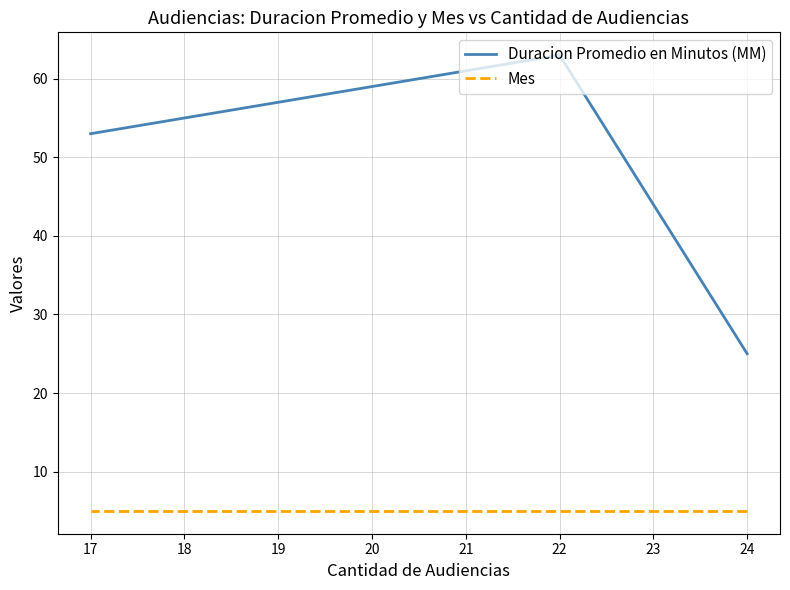

At 22, list the series in order from smallest to largest.

Mes, Duracion Promedio en Minutos (MM)